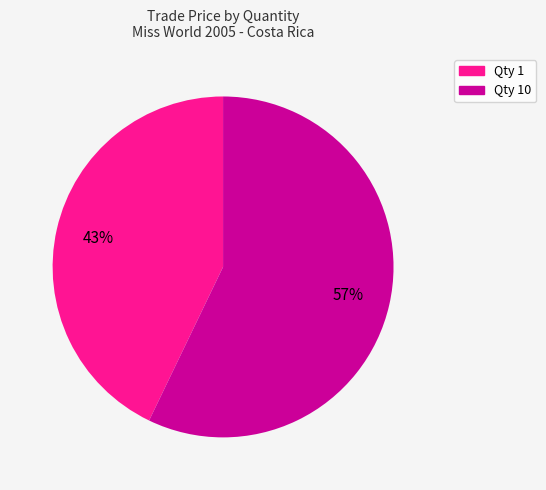

Is there any slice that represents more than half of the pie?

Yes